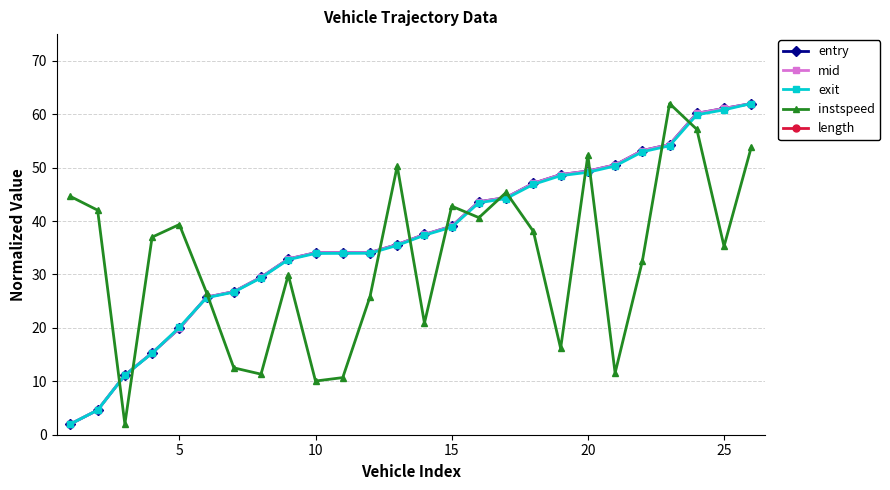

True or false: exit and instspeed intersect in this chart.

True